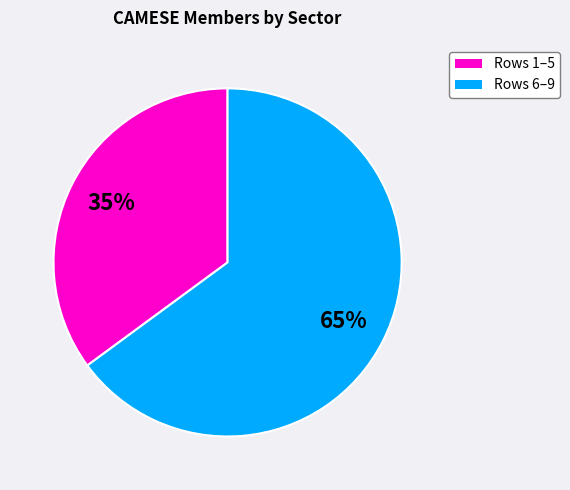

To the nearest percent, what is the average slice percentage?

50%